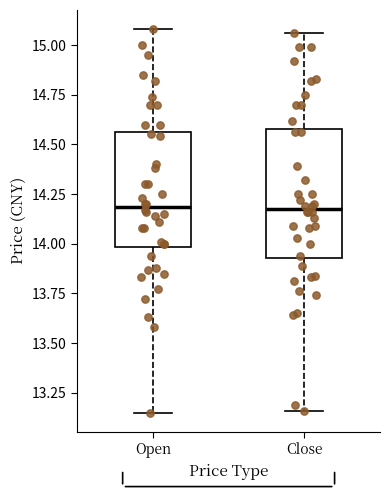

Comparing the boxes themselves (not the whiskers), which one is the tallest?

Close